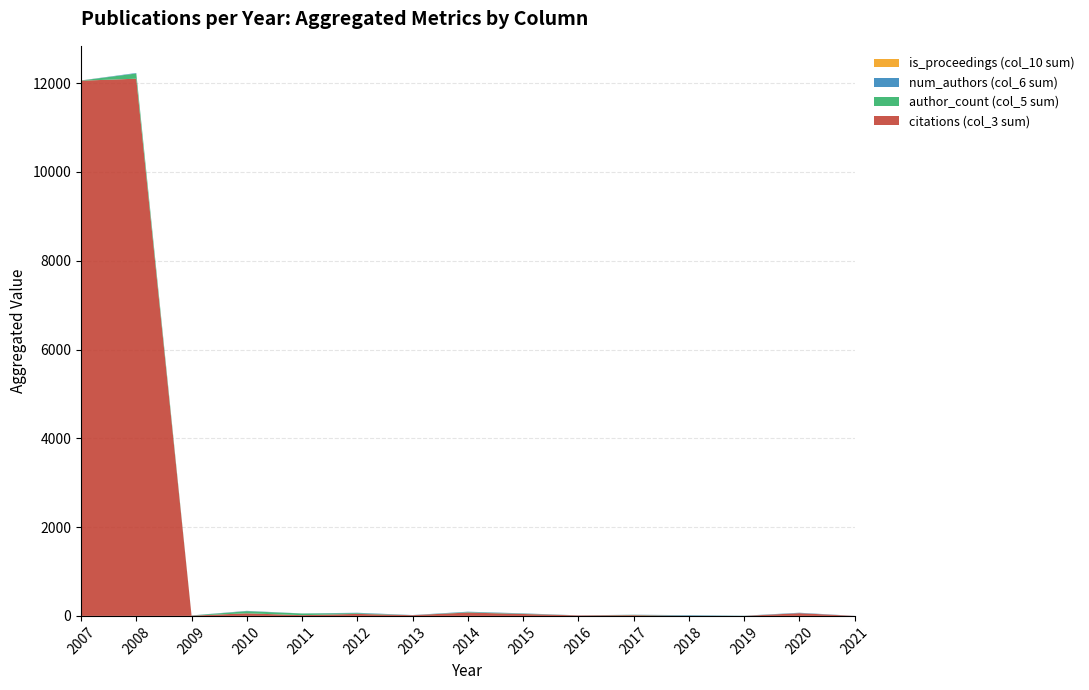

True or false: citations (col_3 sum) has a value of -4949 at 2018.

False